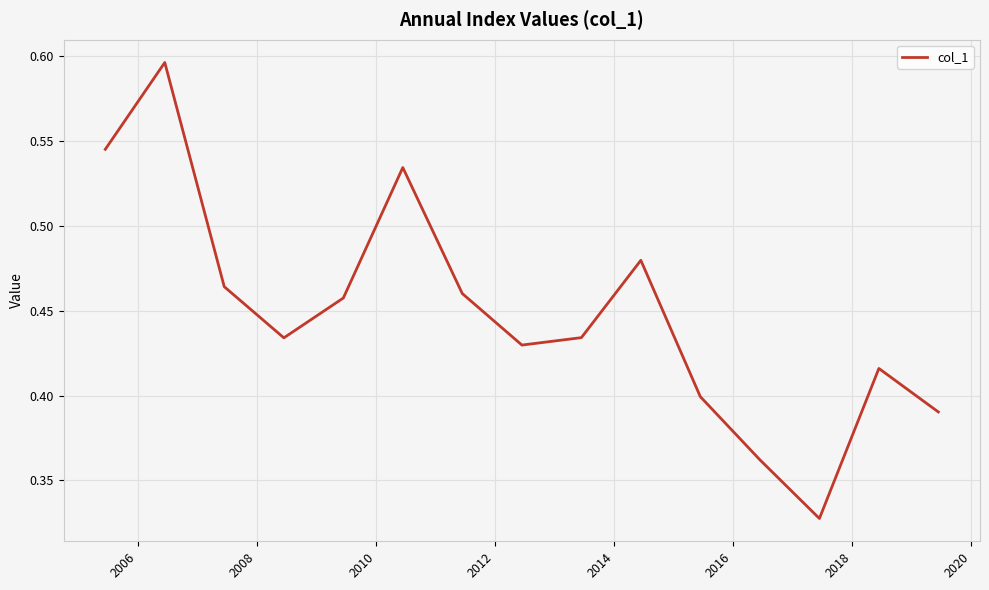

Does the chart display data point markers on the line(s)?

No